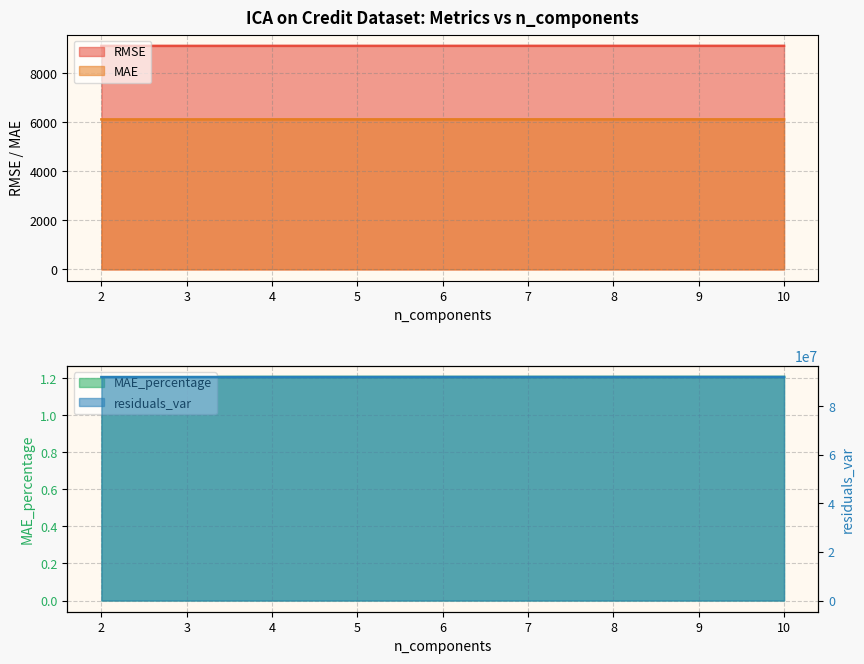

How many lines are shown in the chart?

4